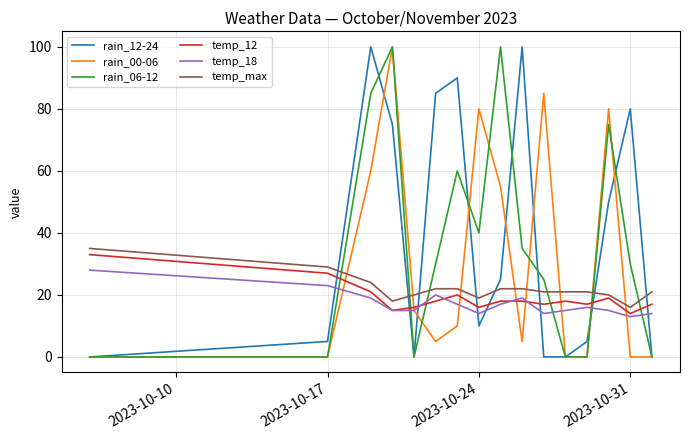

Which series ends up on top after the final intersection of temp_18 and rain_06-12?

temp_18